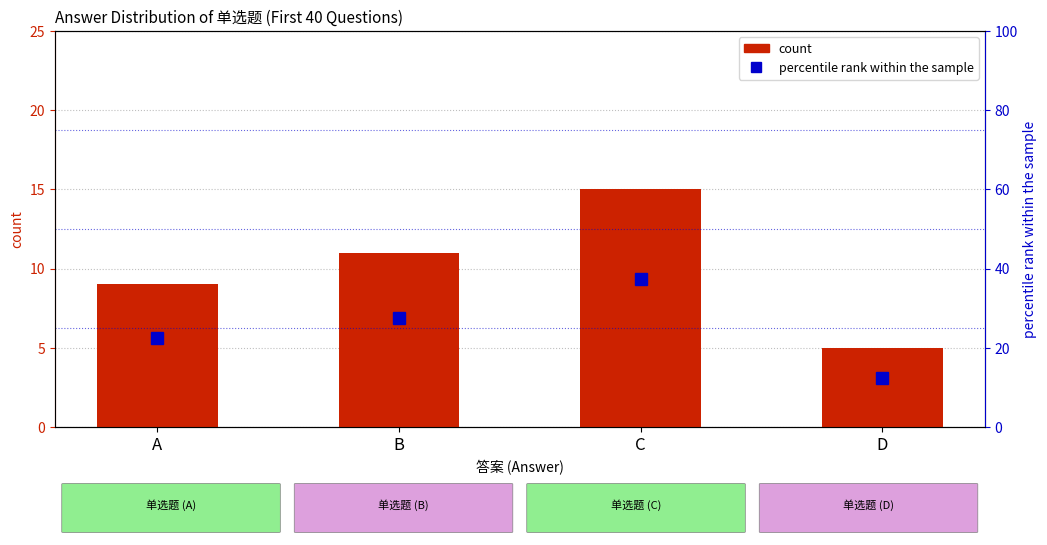

What is the value of the percentile rank within the sample bar at the 2nd from the left?

27.5